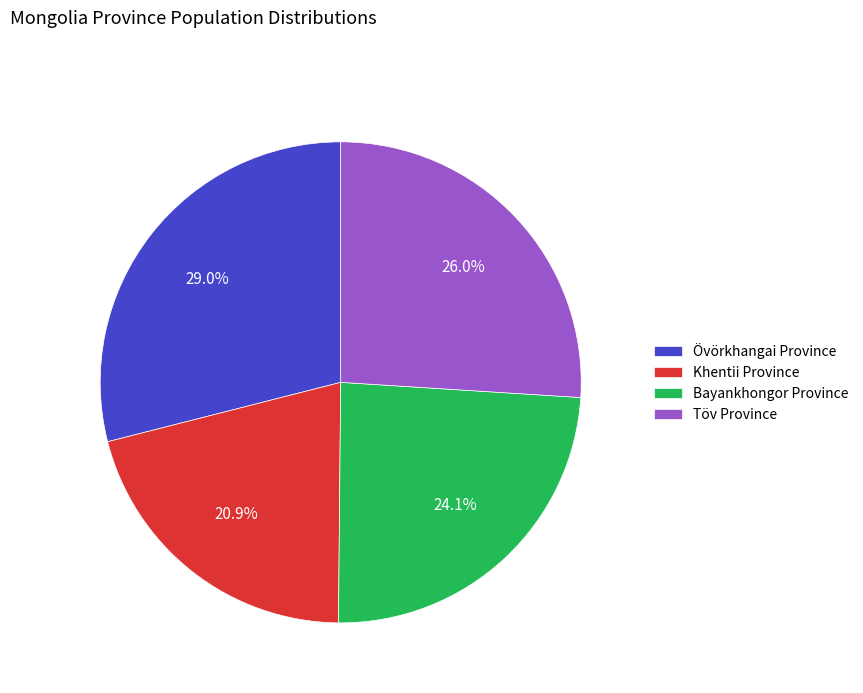

Approximately how many times larger is the value at Bayankhongor Province compared to Töv Province?

0.9